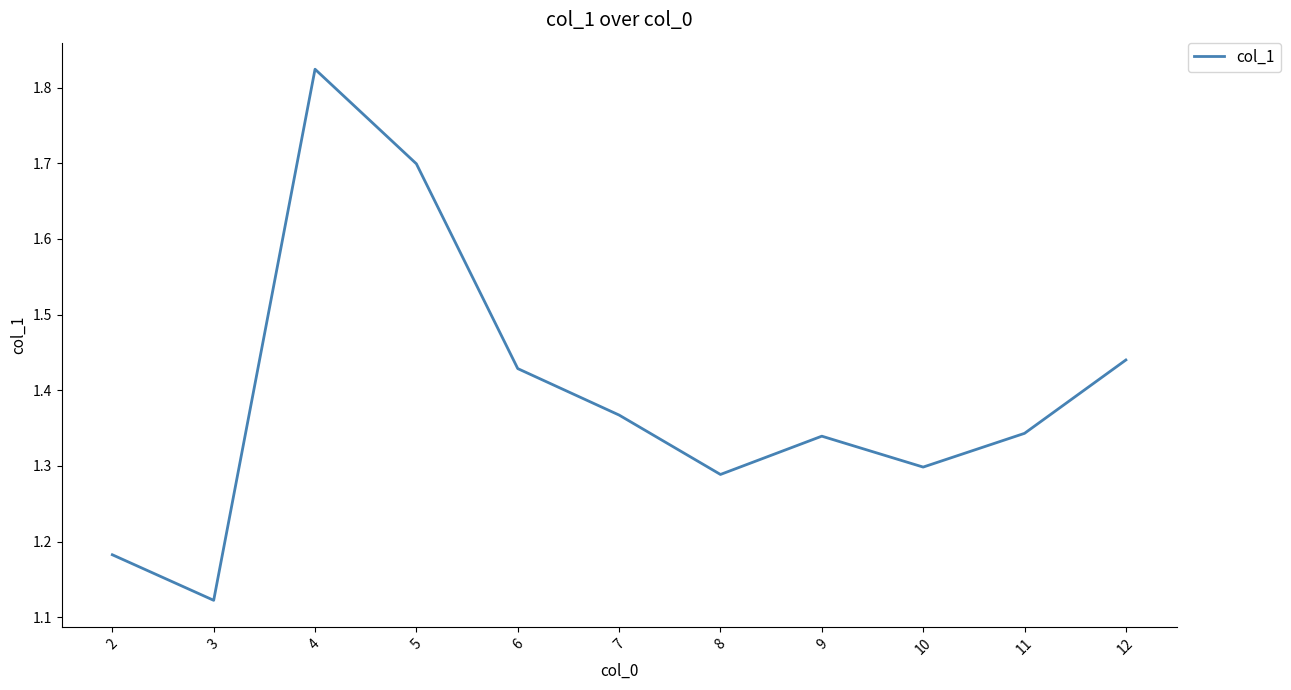

True or false: the data shows 0.3 at 9.

False